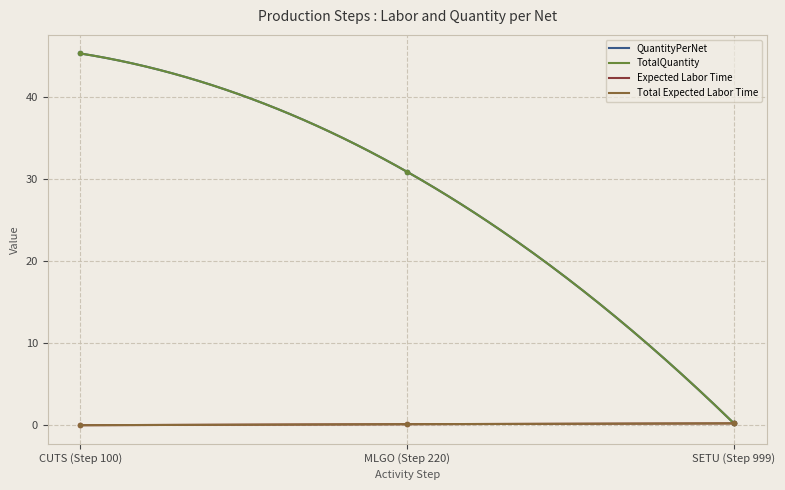

What is the value of the Total Expected Labor Time point at the 3rd from the left?

0.2